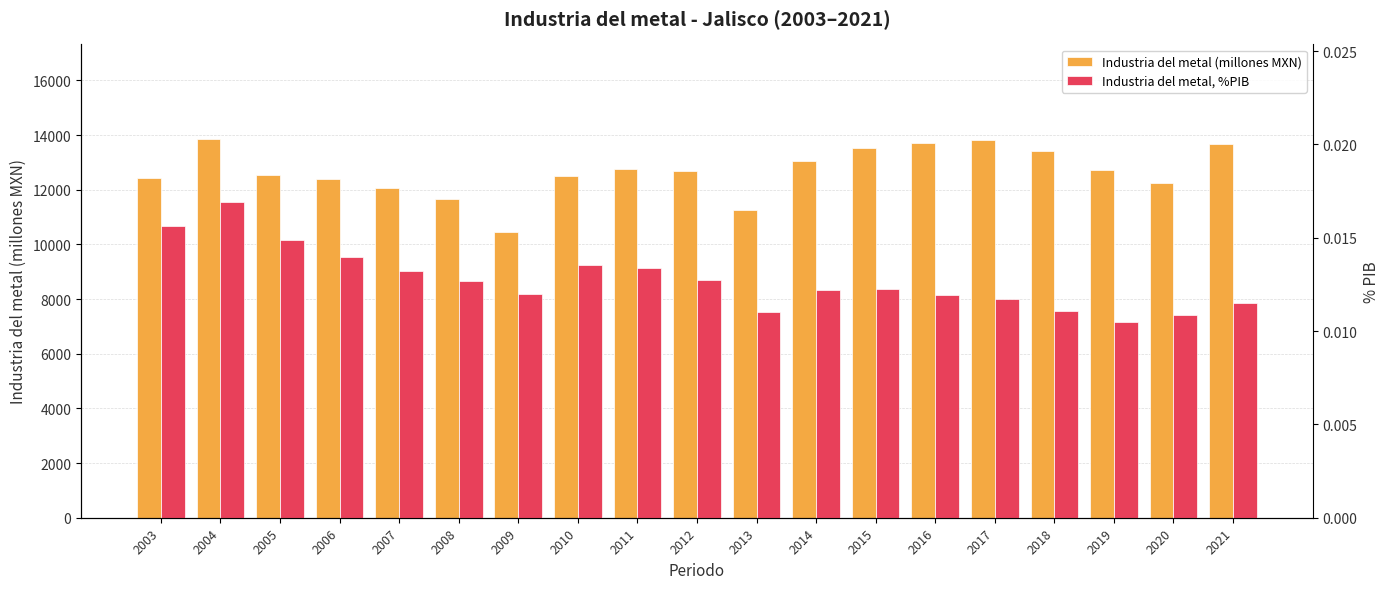

Where does the Industria del metal series first go above 12699?

2004